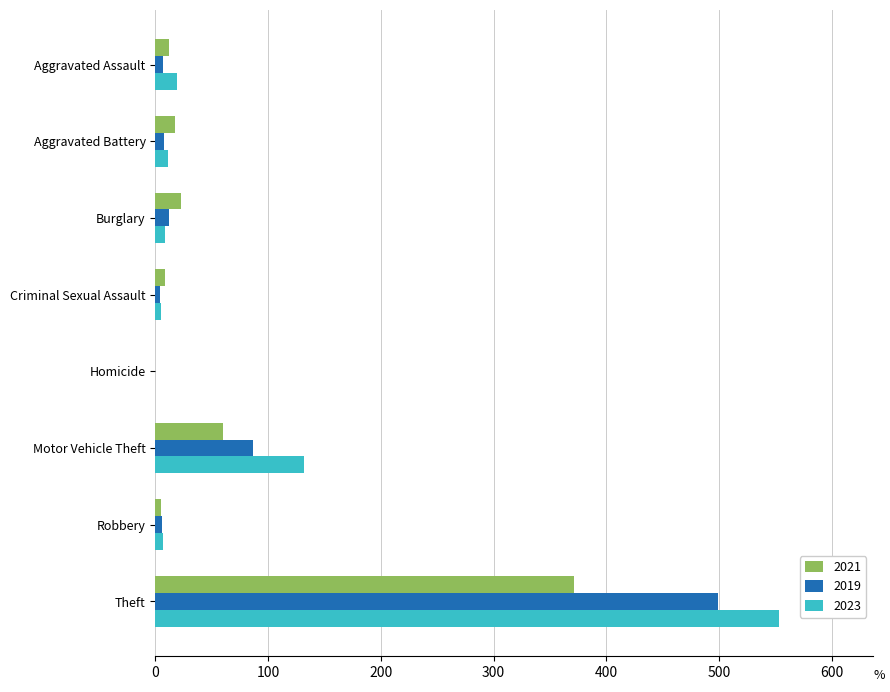

At which category does the chart reach its peak across all series?

Theft